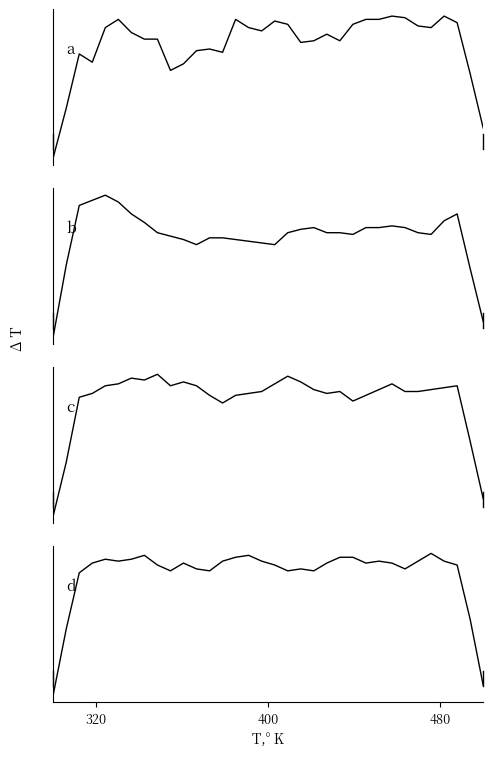

Which series ends up on top after the final intersection of a and d?

a